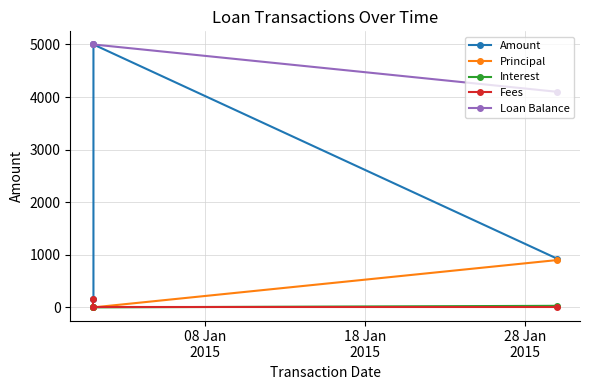

The Interest series shows 0.0 at 08 Jan
2015. True or false?

True